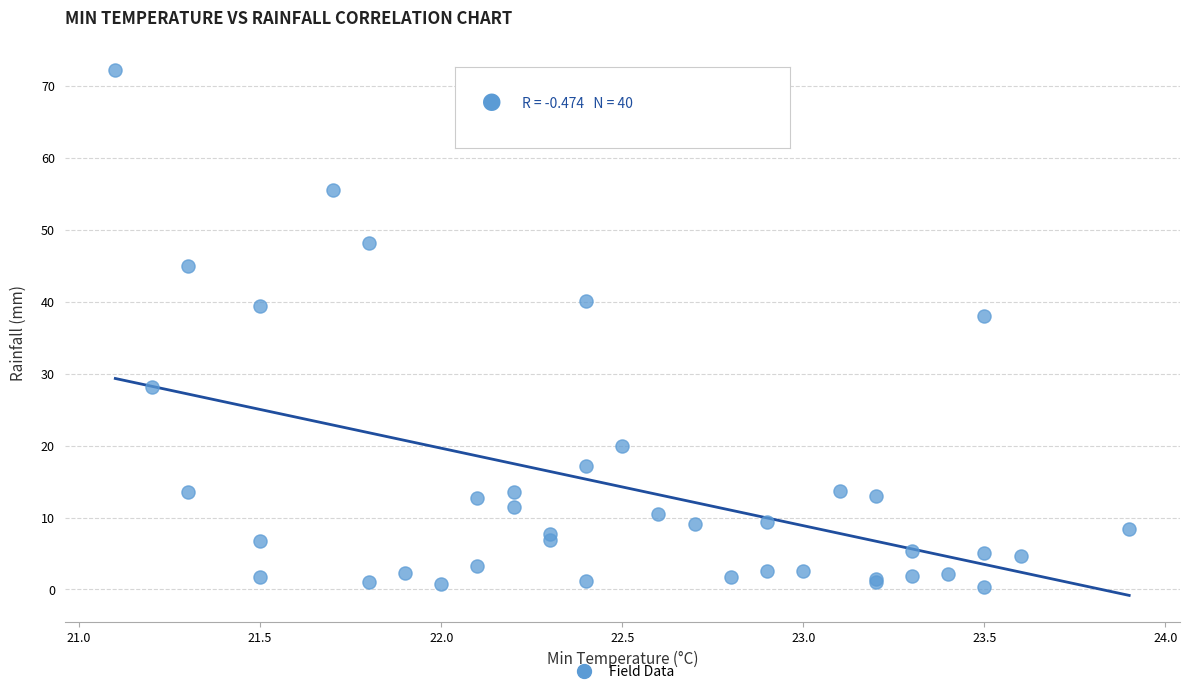

What Y value in the scatter plot is closest to 36?

38.0